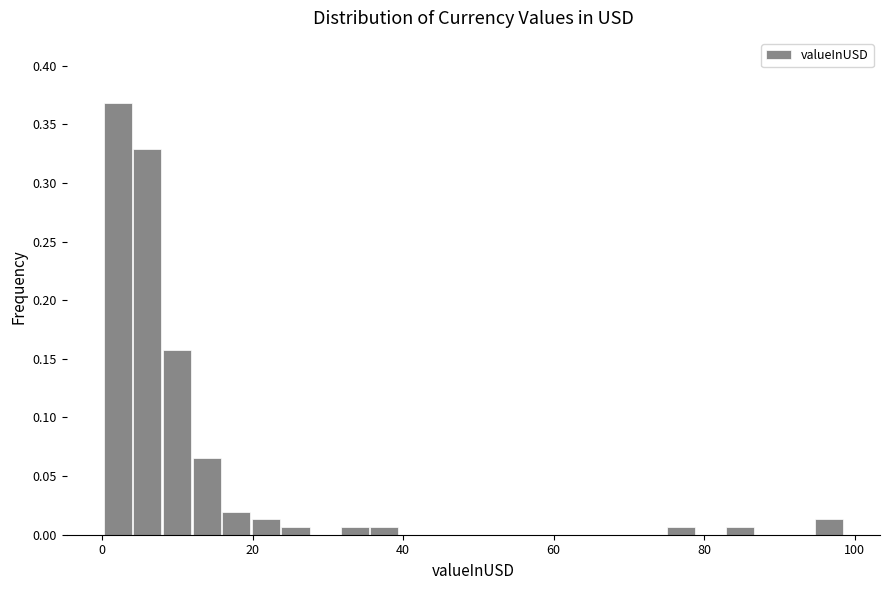

Around what value on the x-axis is the tallest bar? Give the approximate position of its centre, as read against the axis.

2